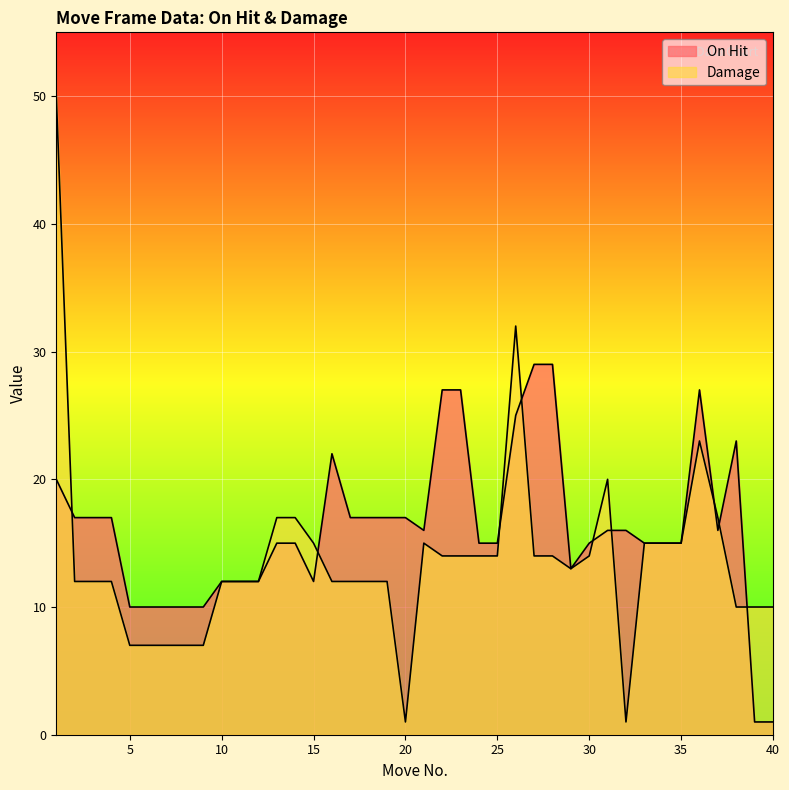

Which category has the highest value in the Damage series?

1